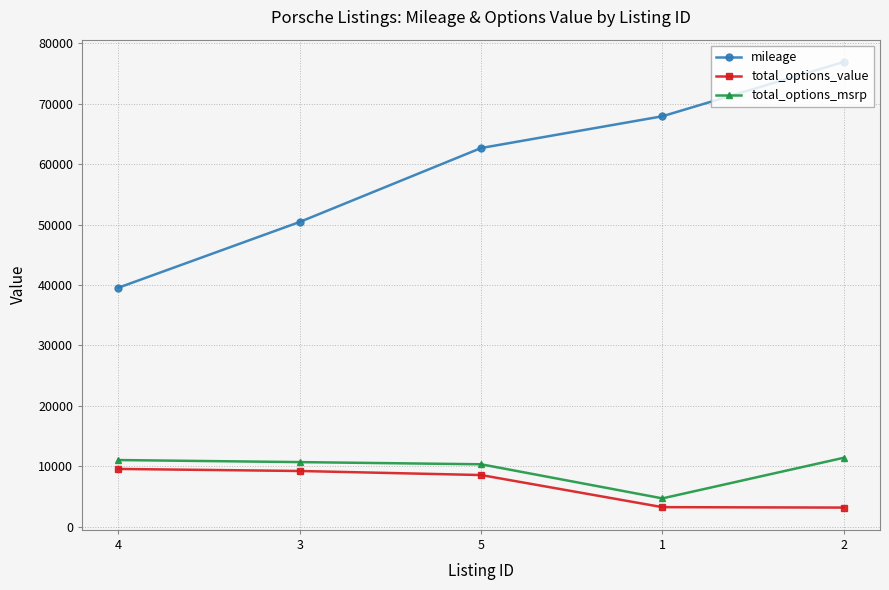

The total_options_value series shows 2144 at 4. True or false?

False